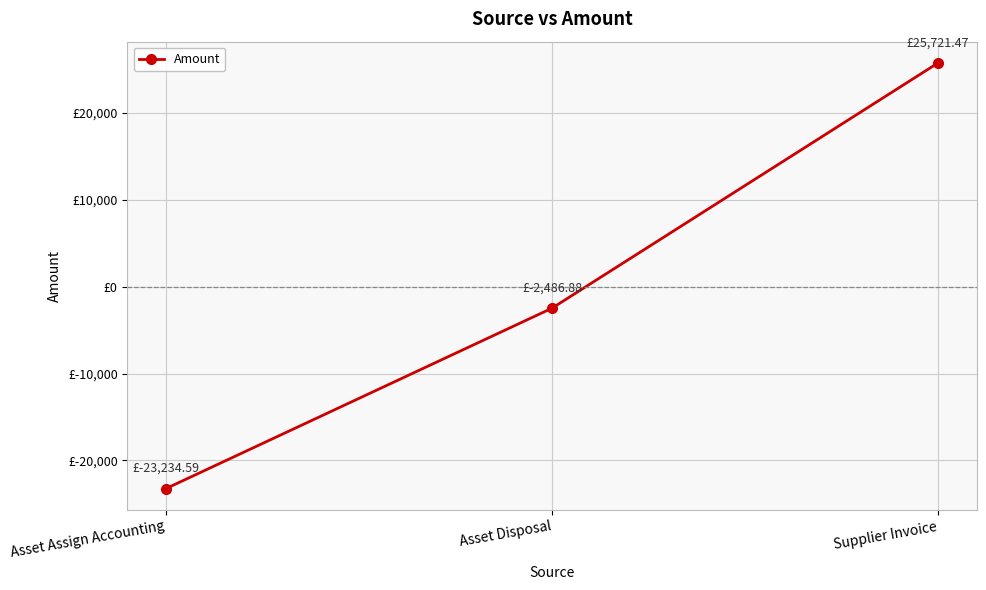

The value at Asset Assign Accounting is -23234.6. True or false?

True